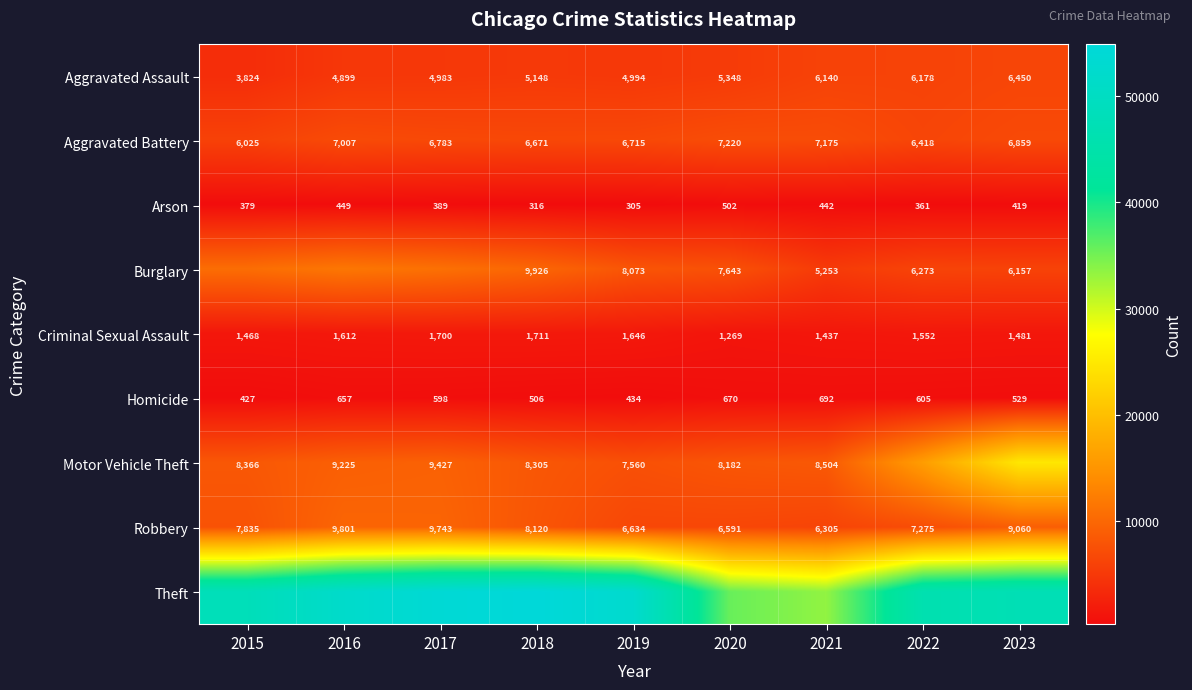

How many data points in Arson are less than 389?

4